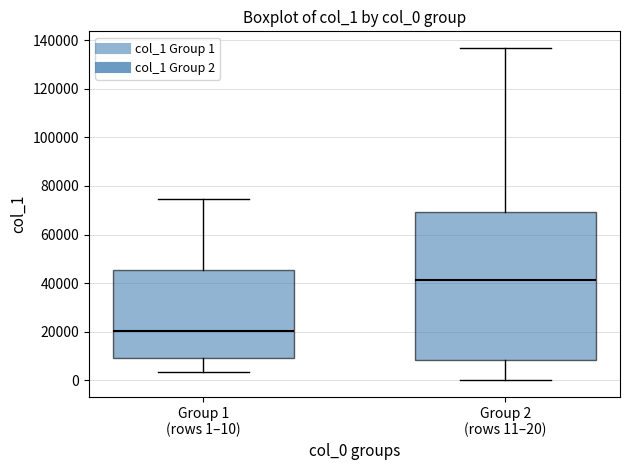

Reading left to right, read every box against the y-axis: the position of its median line, the range the box covers, and the ends of its whiskers. The values are not printed on the chart, so give them approximately, as read against the axis.

Group 1 (rows 1–10): median 20000, box 10000 to 46000, whiskers 4000 to 74000
Group 2 (rows 11–20): median 42000, box 8000 to 70000, whiskers 0 to 136000